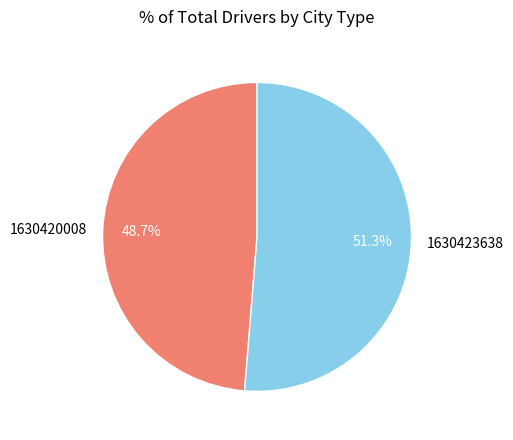

Does 1630420008 account for over 50% of the chart?

No